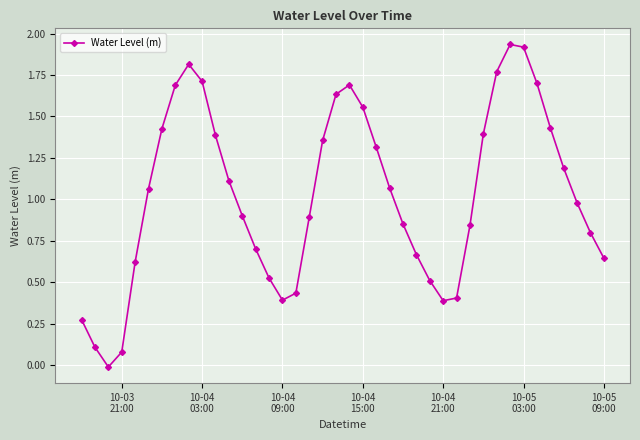

What is the sum of all values?

41.2